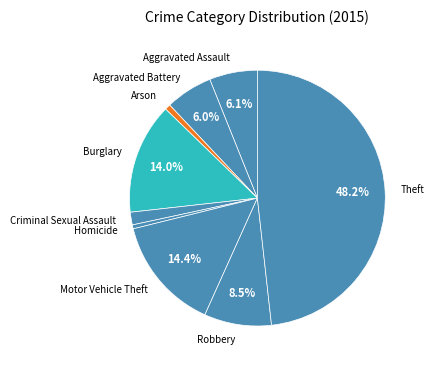

Which category has the biggest portion of the pie?

Theft